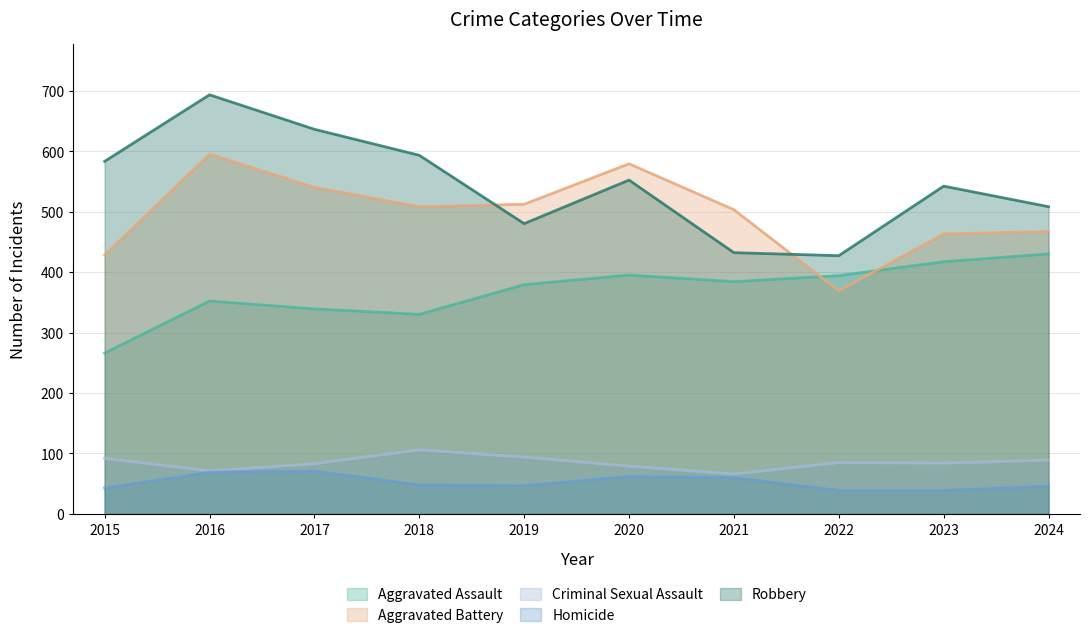

Is it true that Aggravated Assault equals 567 at 2018?

False